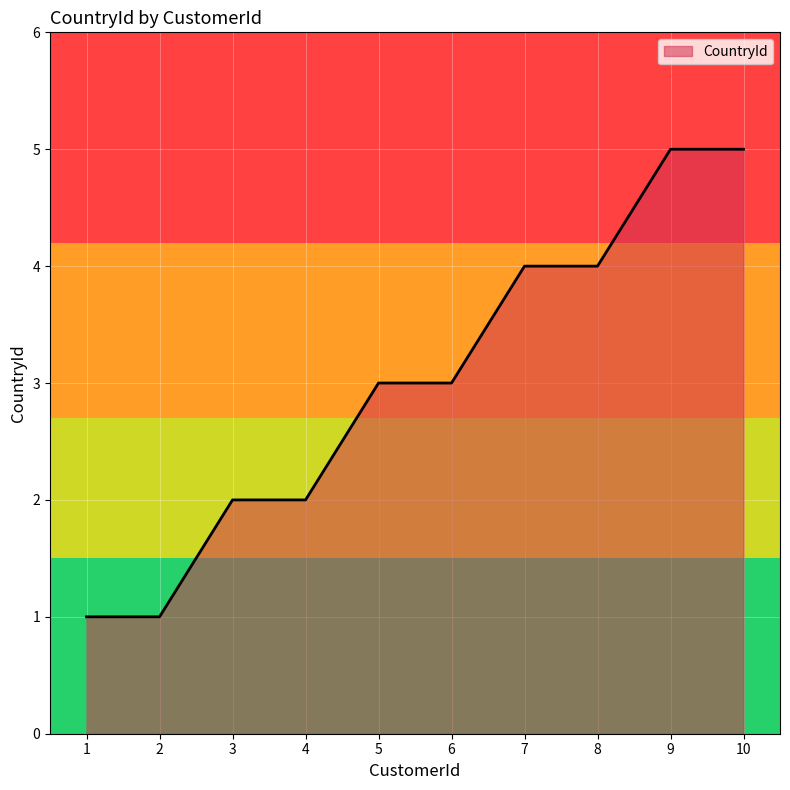

What is the ratio of the value at 10 to the value at 6?

1.7